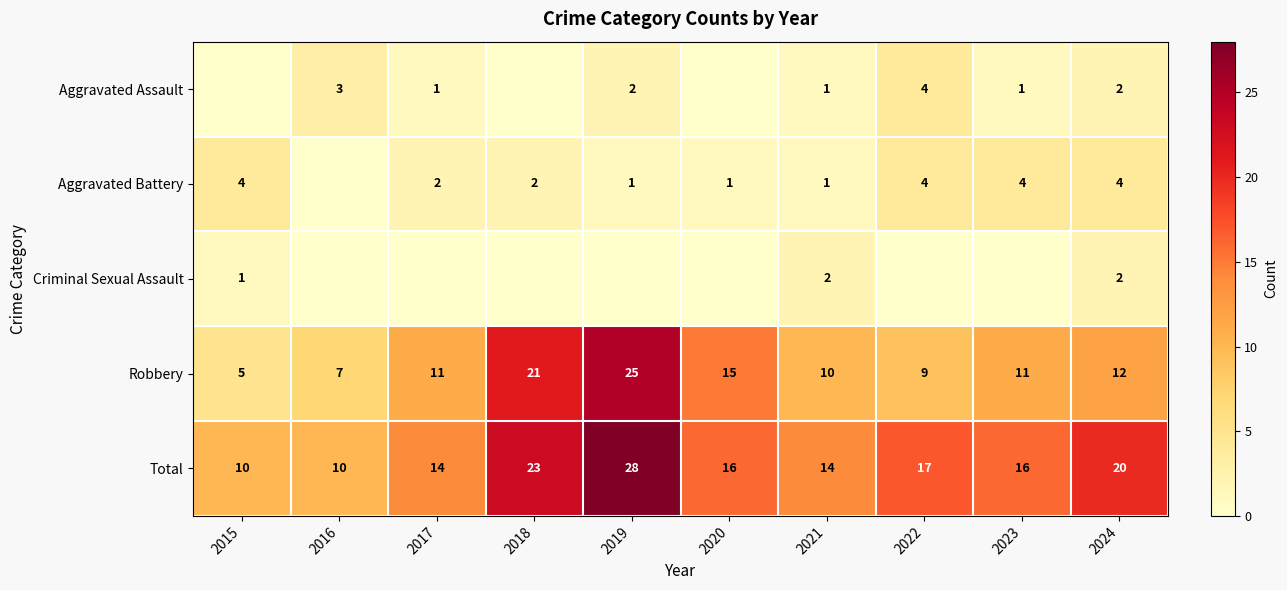

What is the approximate value of Robbery at 2015?

5